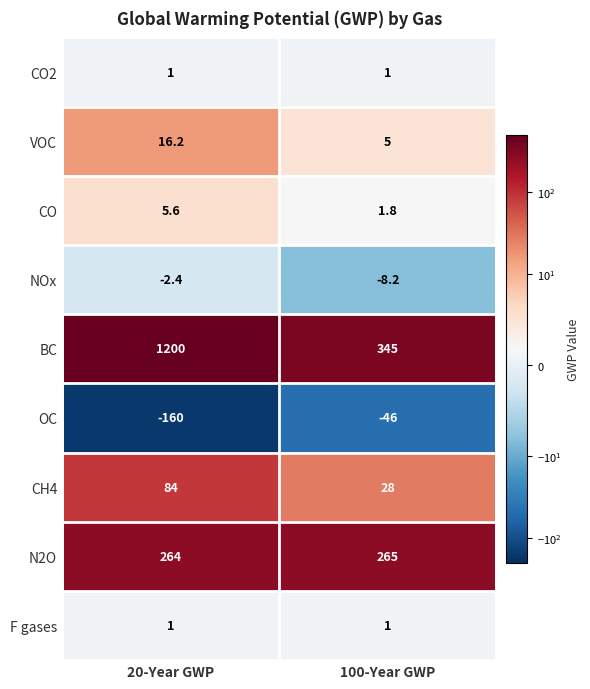

How many data points does each series have?

2